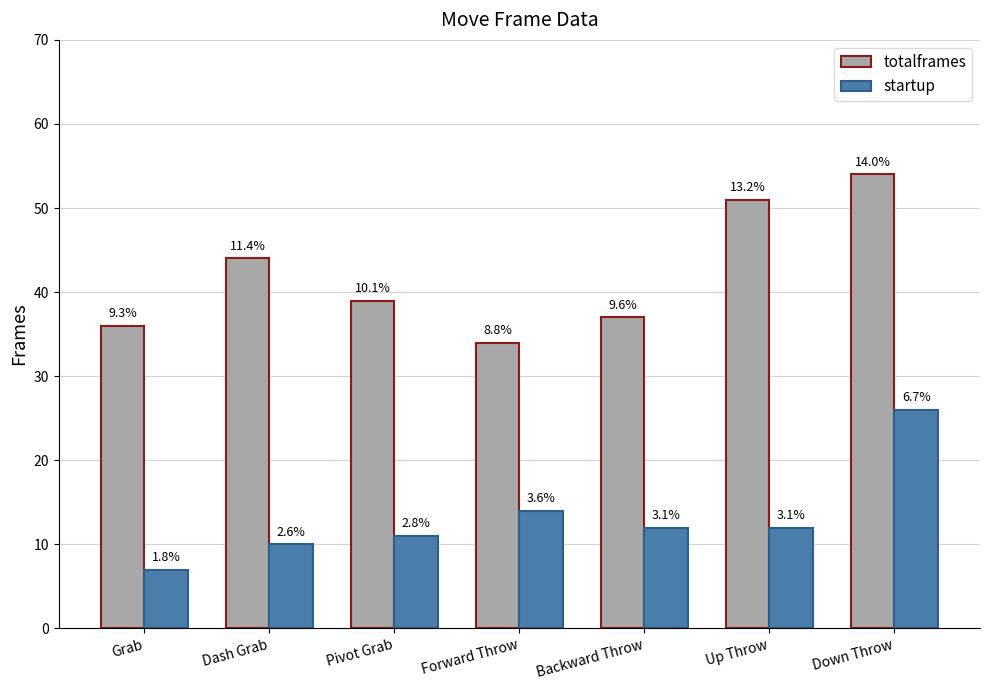

What is the label of the 5th bar from the right?

Pivot Grab